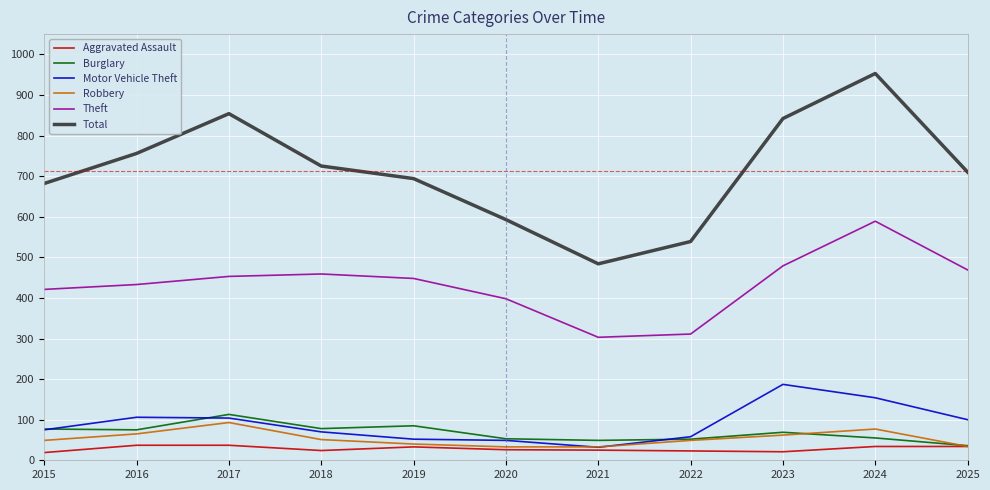

What is the highest value of the Motor Vehicle Theft series?

187